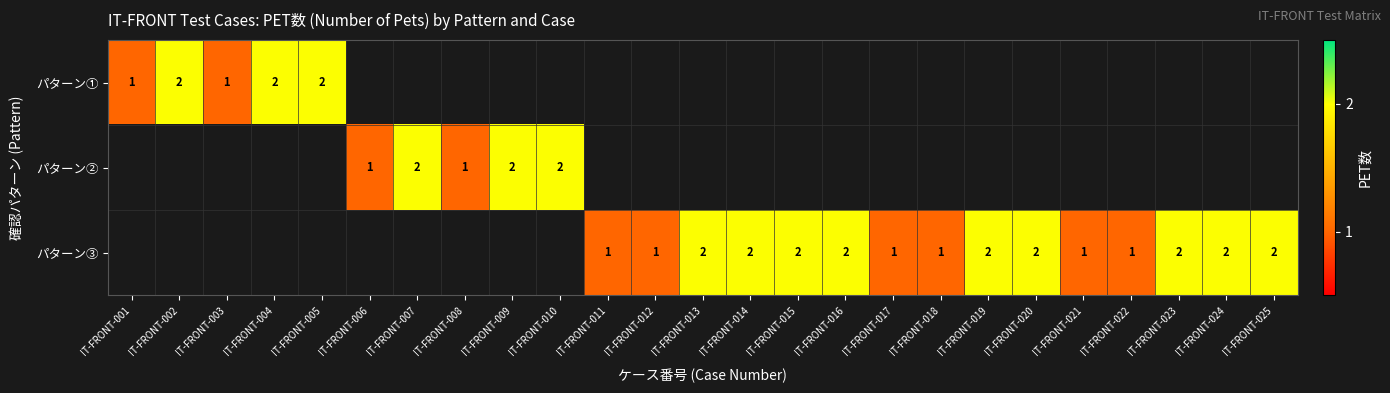

True or false: パターン③ has a value of 3 at IT-FRONT-016.

False